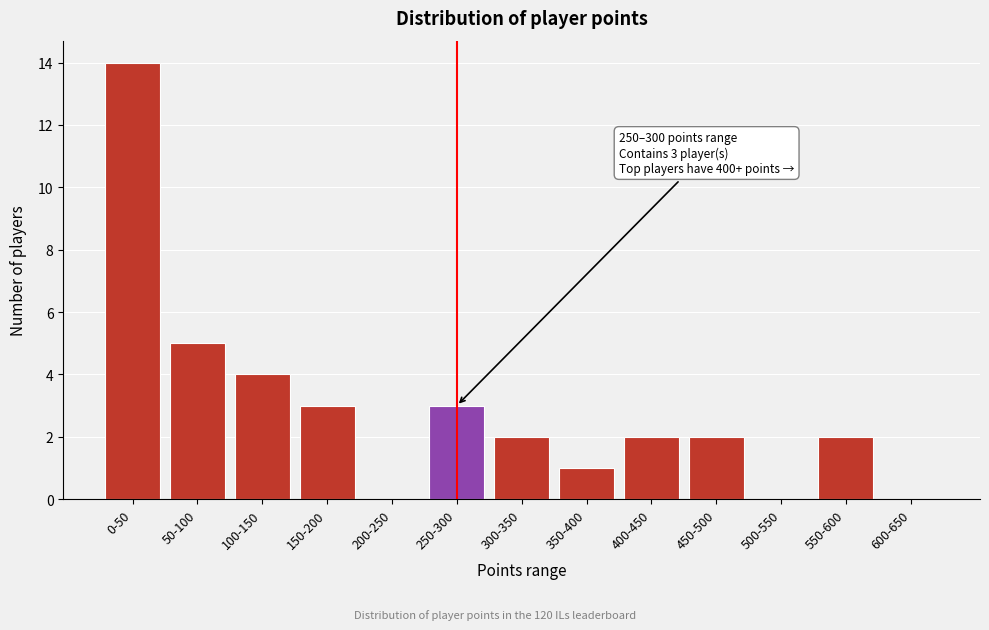

Reading right to left, transcribe all the data shown in this chart.

600-650=0	550-600=2	500-550=0	450-500=2	400-450=2	350-400=1	300-350=2	250-300=3	200-250=0	150-200=3	100-150=4	50-100=5	0-50=14